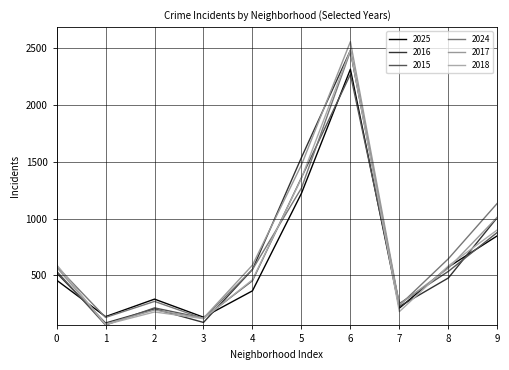

Does the chart display data point markers on the line(s)?

No